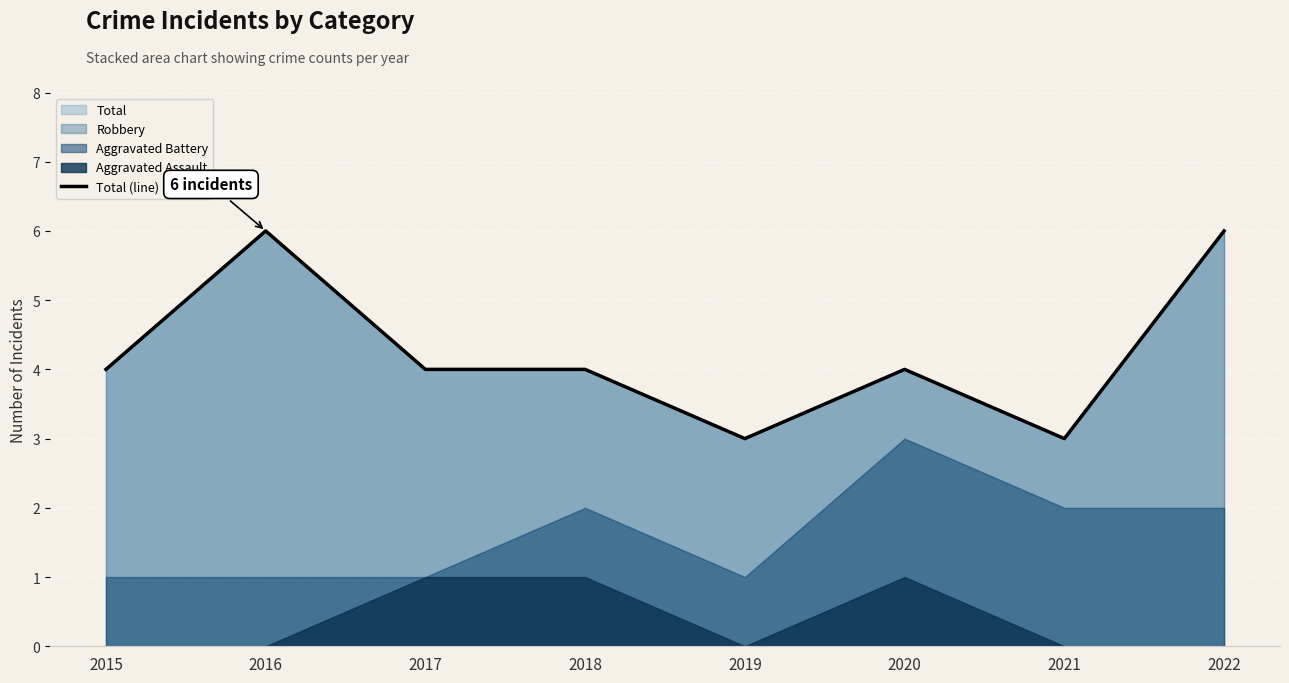

What is the average value?

4